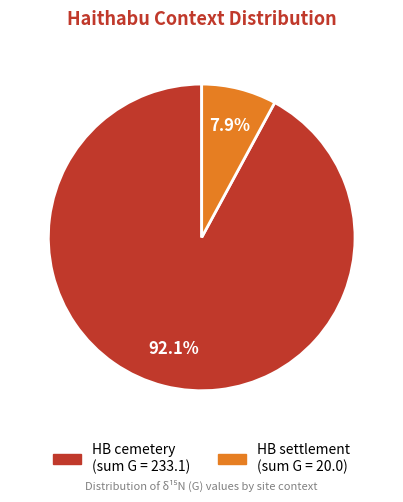

Is there any slice that represents more than half of the pie?

Yes